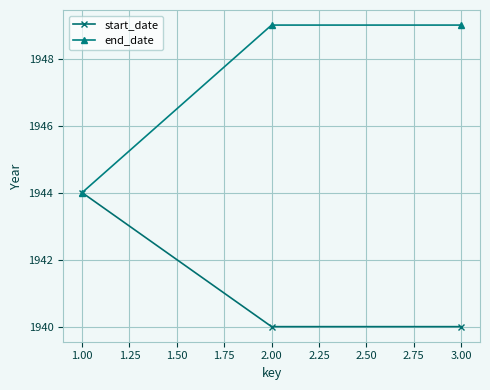

Count the end_date values in the range 1944 to 1949.

3